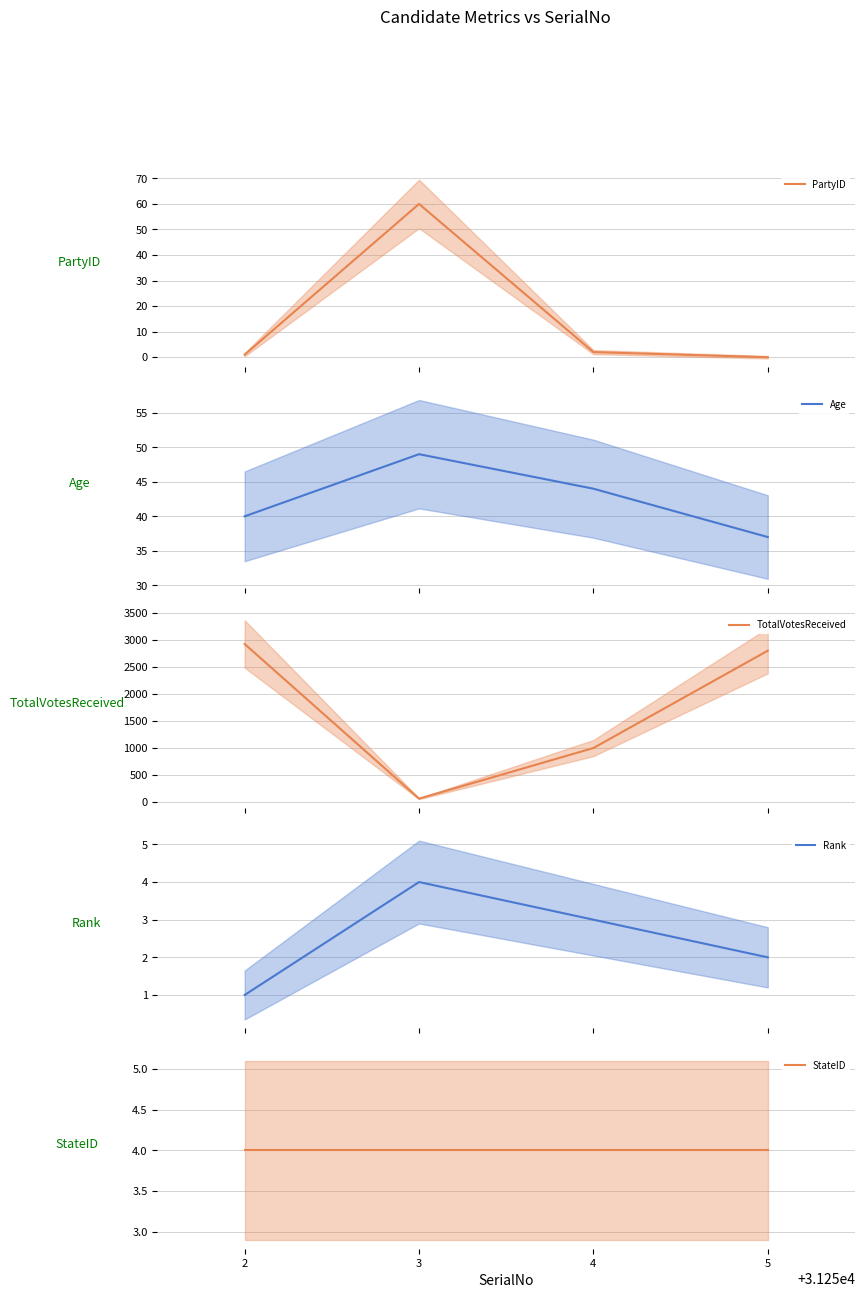

What is the sum of all Rank values?

10